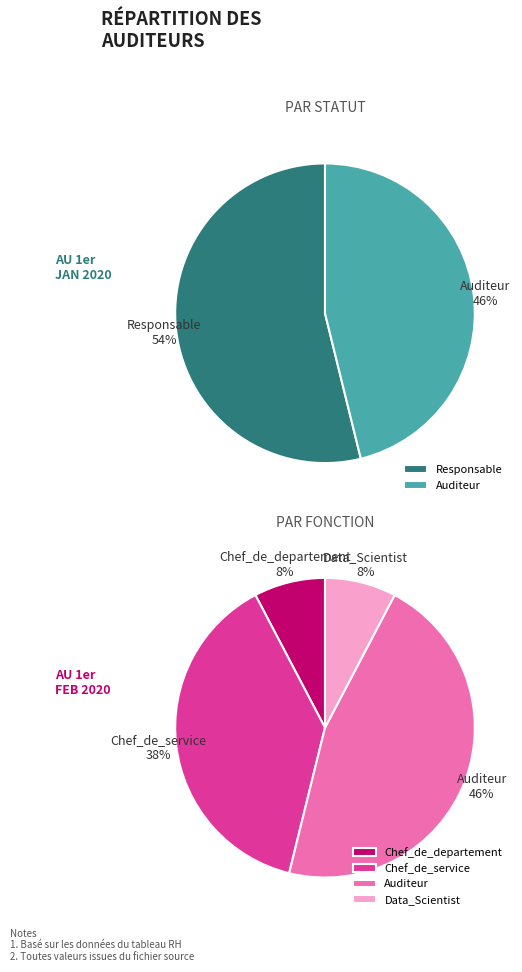

Combined, do Responsable and Auditeur account for over 50%?

Yes